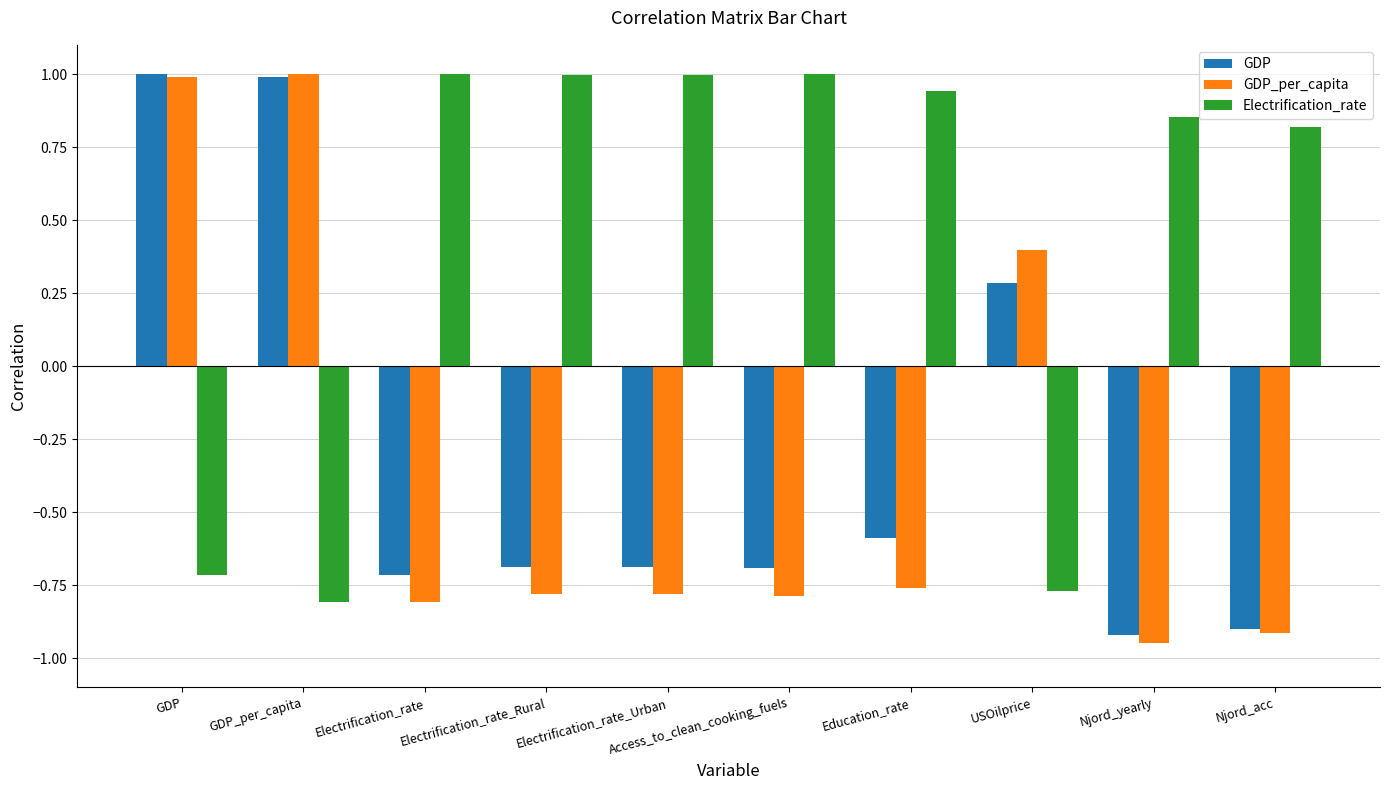

What is the sum of the GDP_per_capita values at Electrification_rate_Rural and GDP_per_capita?

0.2